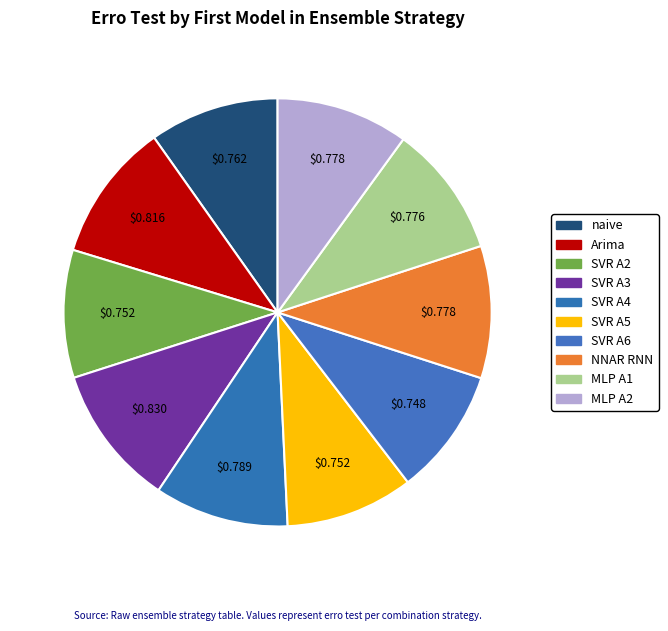

How many slices are in this pie chart?

10